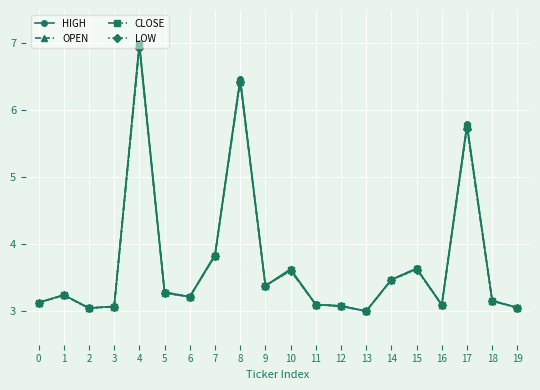

What is the value of the HIGH point at the 19th from the left?

3.2